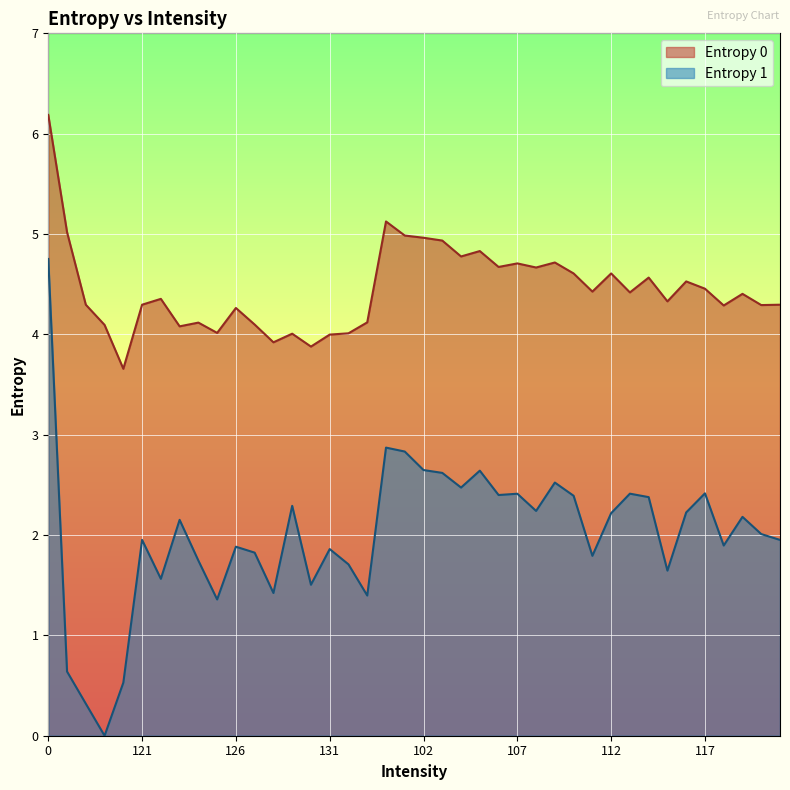

What is the sum of all Entropy 1 values?

80.1